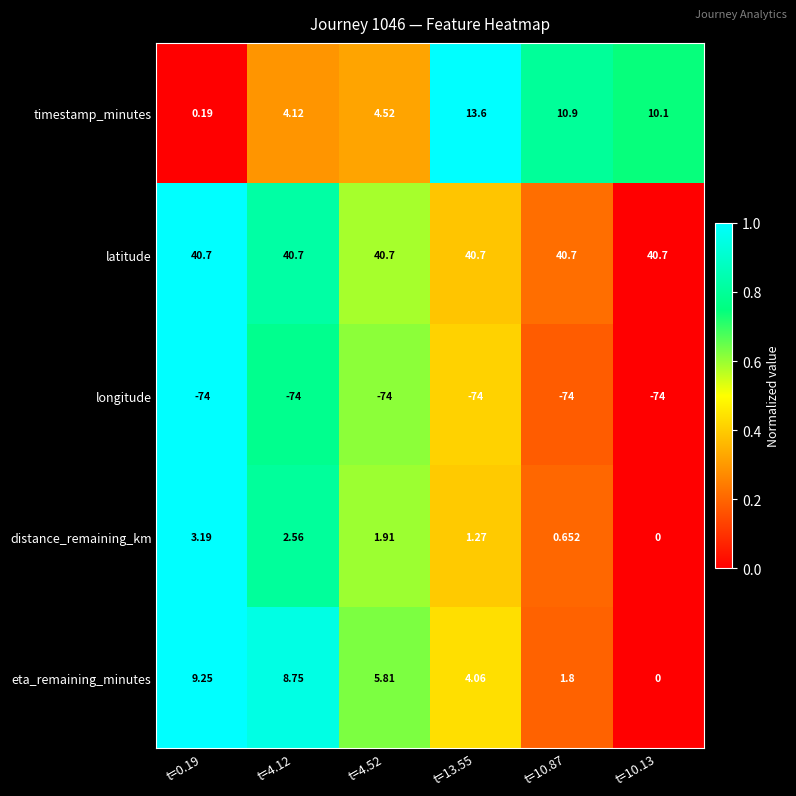

Which series has the widest spread of values?

timestamp_minutes